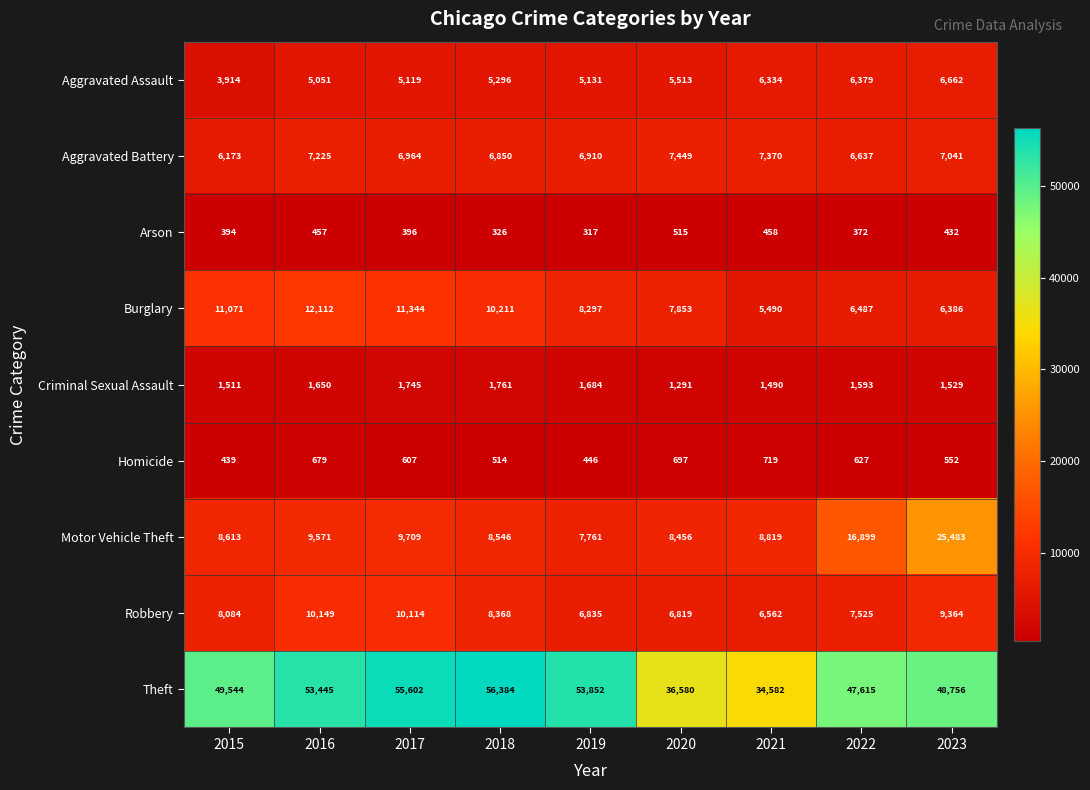

Which label corresponds to the largest value in the chart?

2018